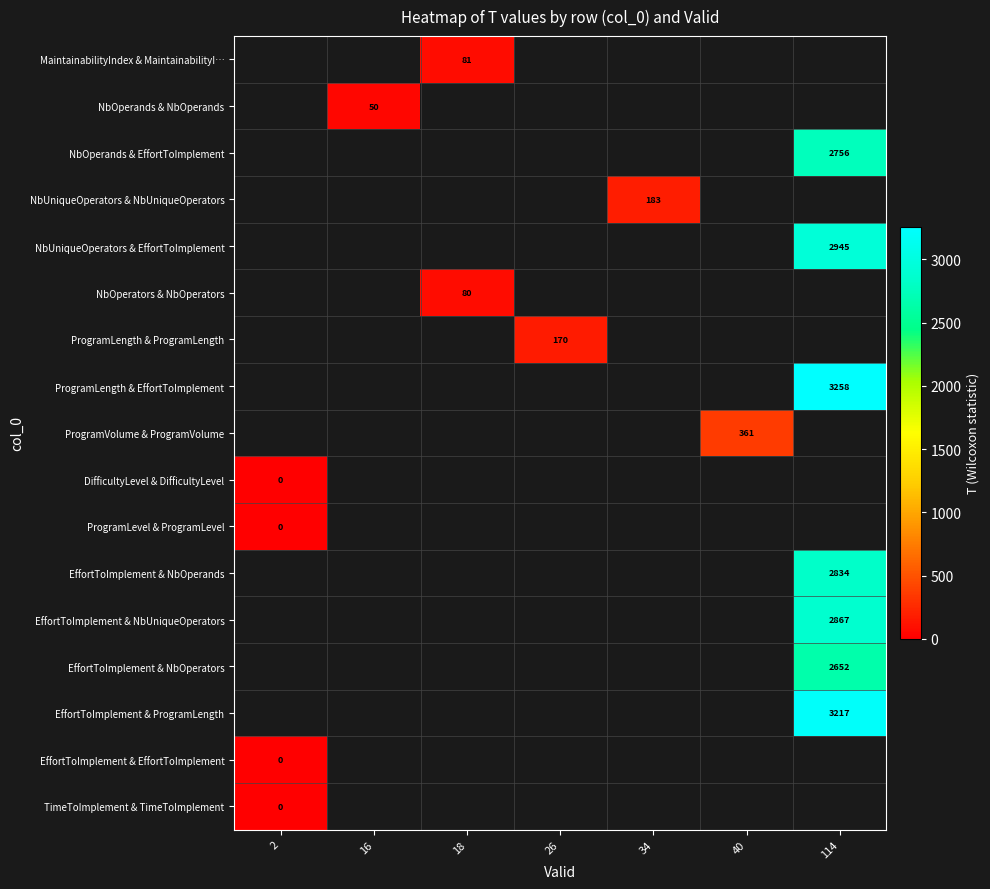

True or false: ProgramLength & EffortToImplement has a value of 4554 at 114.

False